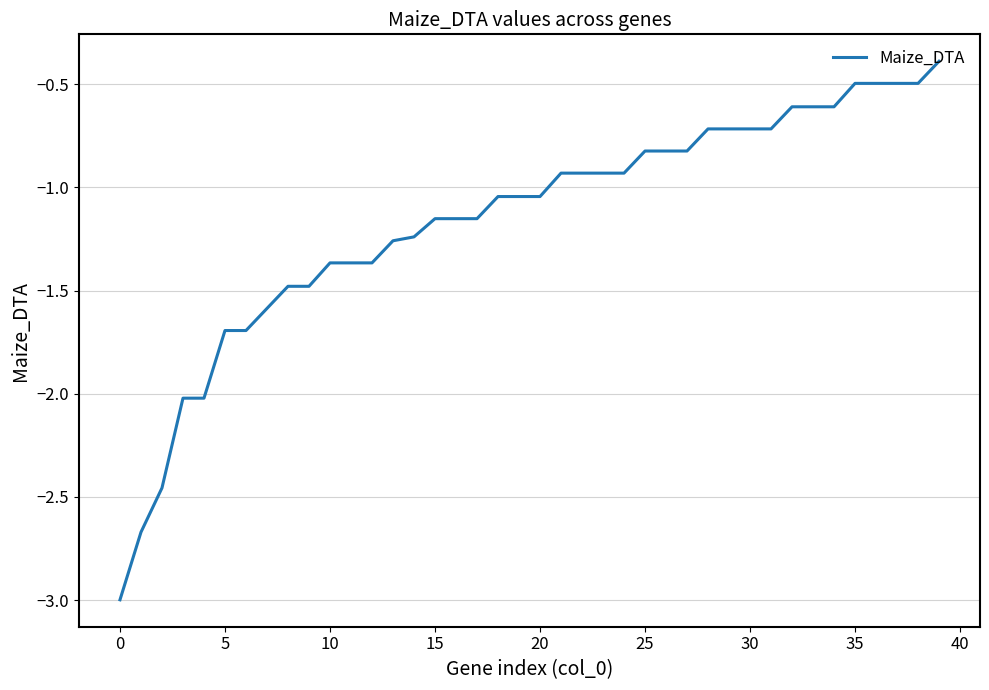

What is the greatest value displayed?

-0.4